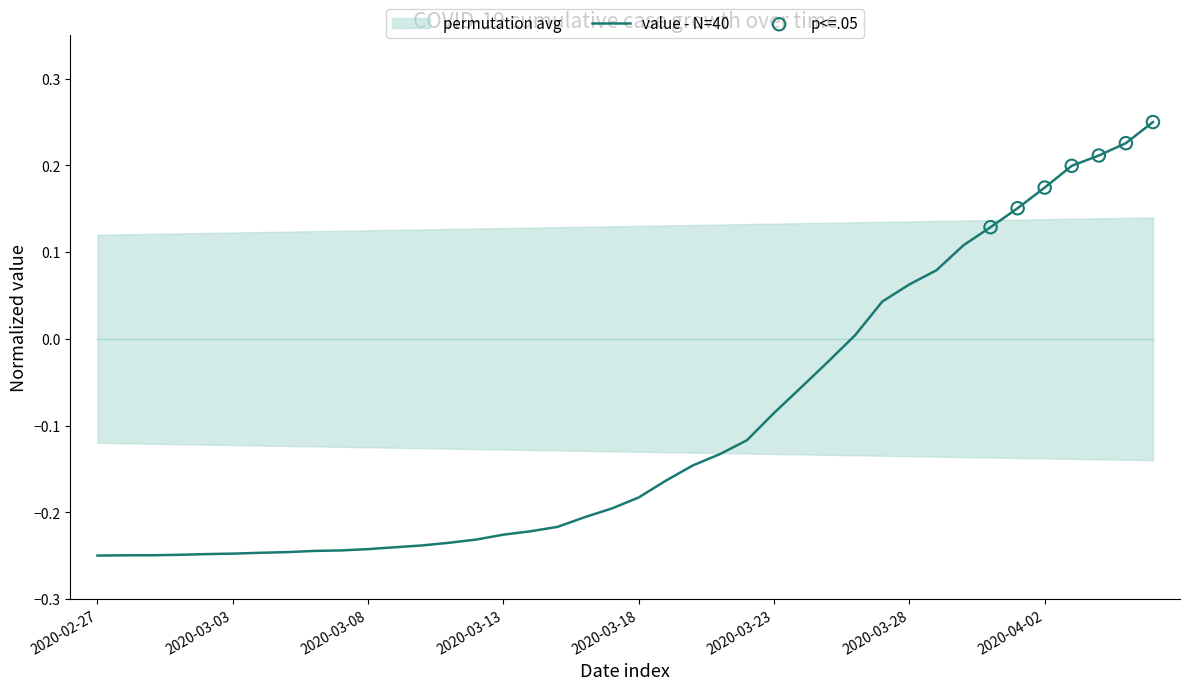

What is the change in value from 2020-02-27 to 2020-04-02?

+0.4